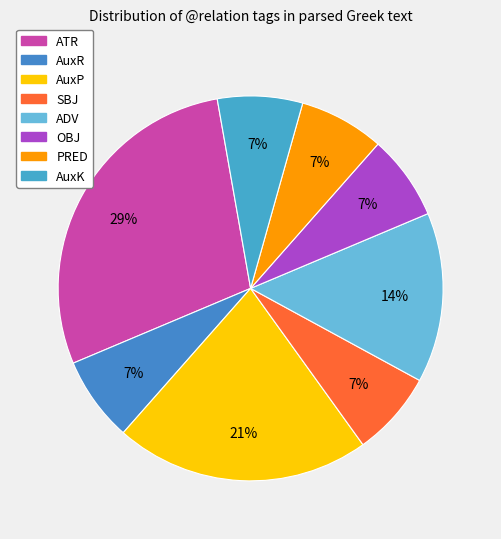

What is the smallest slice in the pie chart?

AuxR